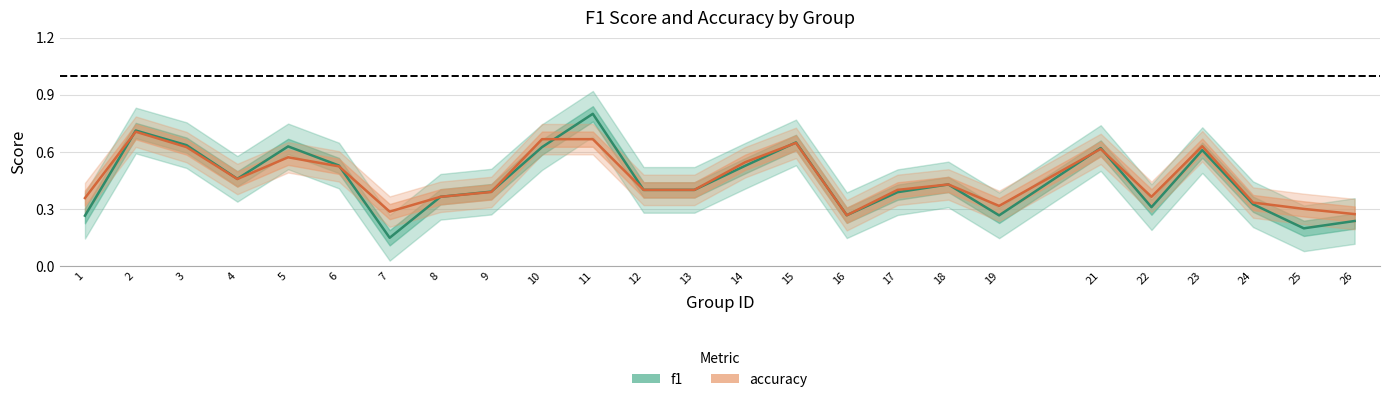

At 17, list the series in order from smallest to largest.

f1, accuracy